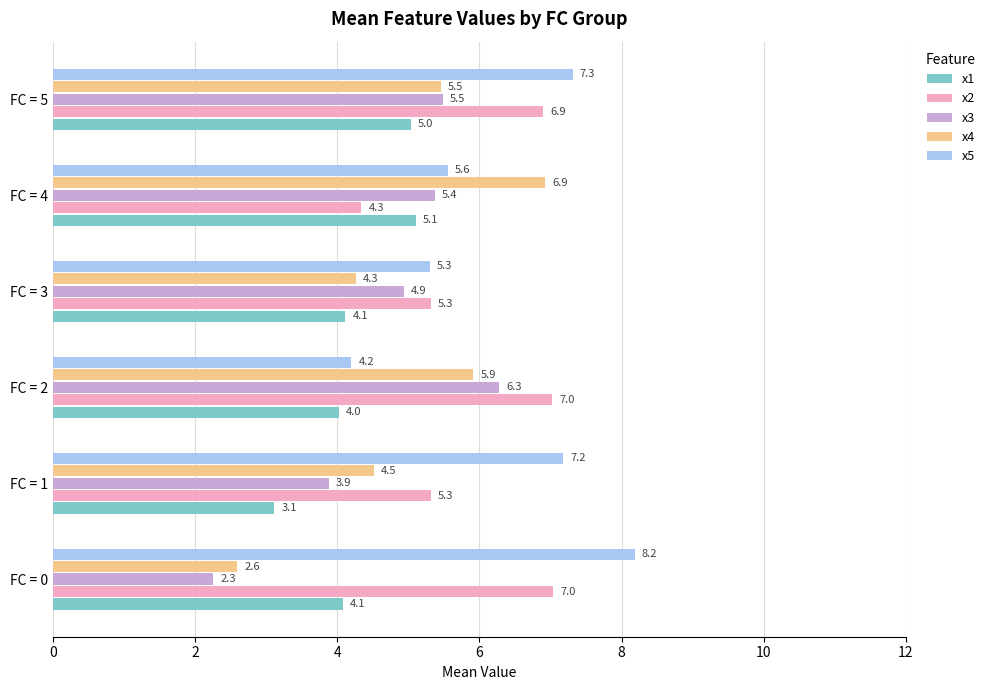

The x1 series shows 1.8 at FC = 1. True or false?

False